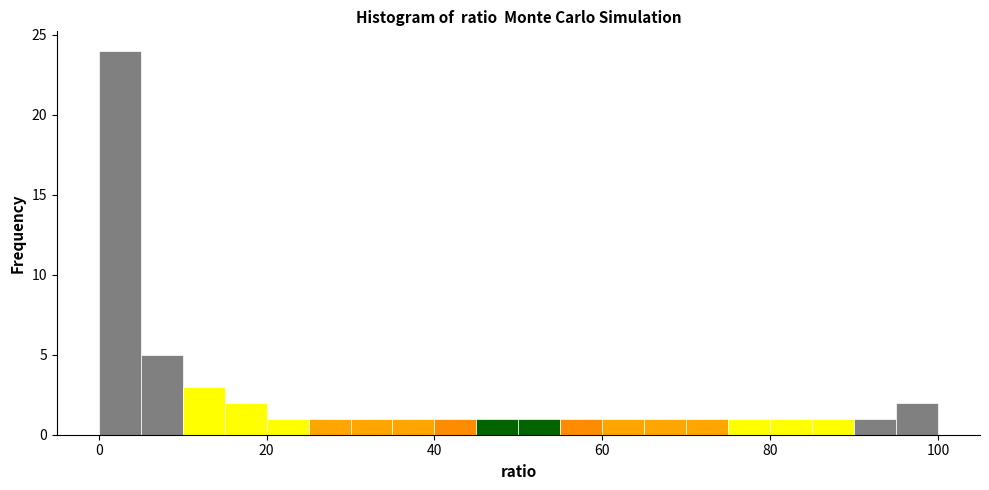

Read against the x-axis, roughly where is the centre of the tallest bar?

2